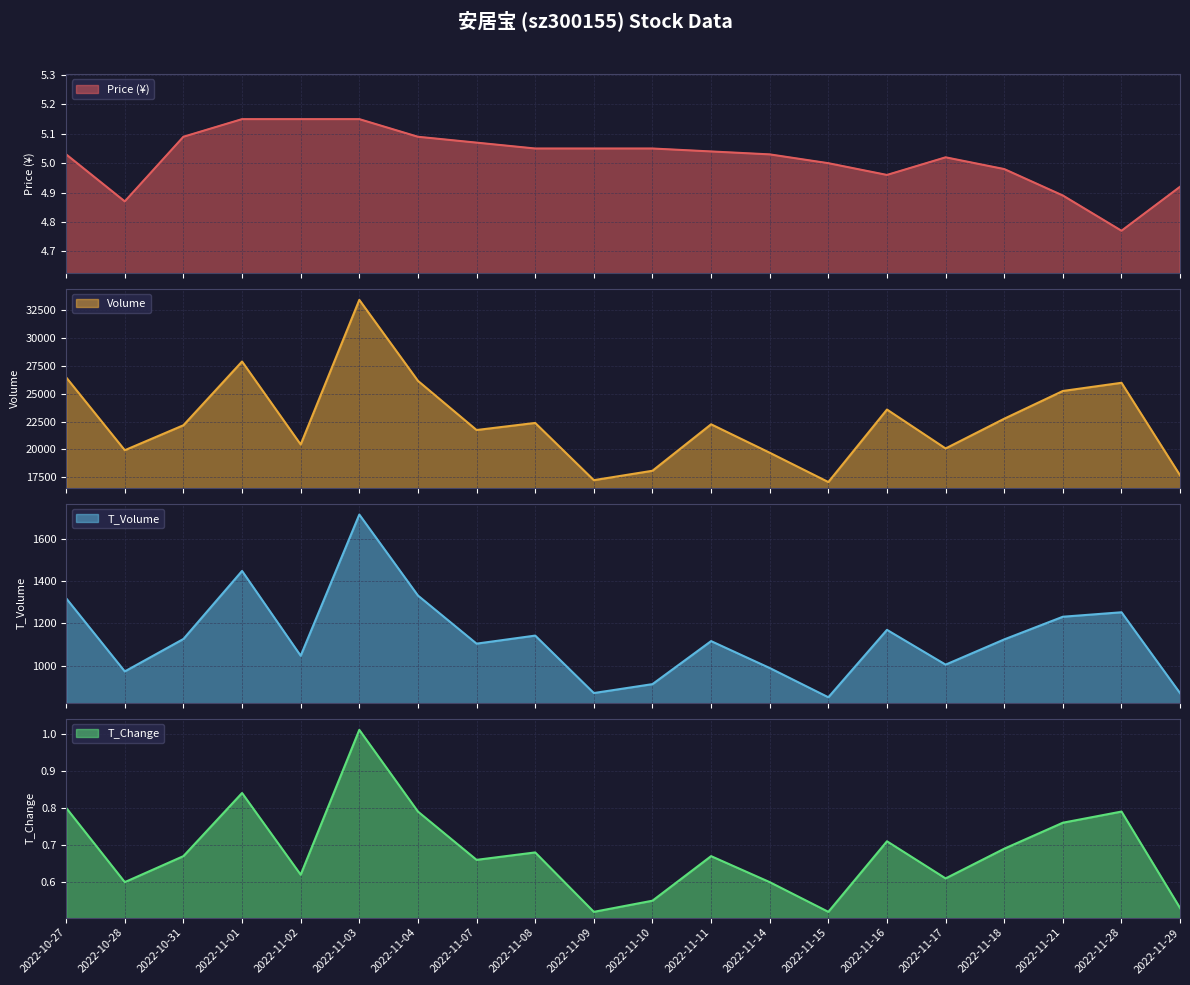

Rank the series at 2022-11-21 from lowest to highest value.

t_change, price, t_volume, volume